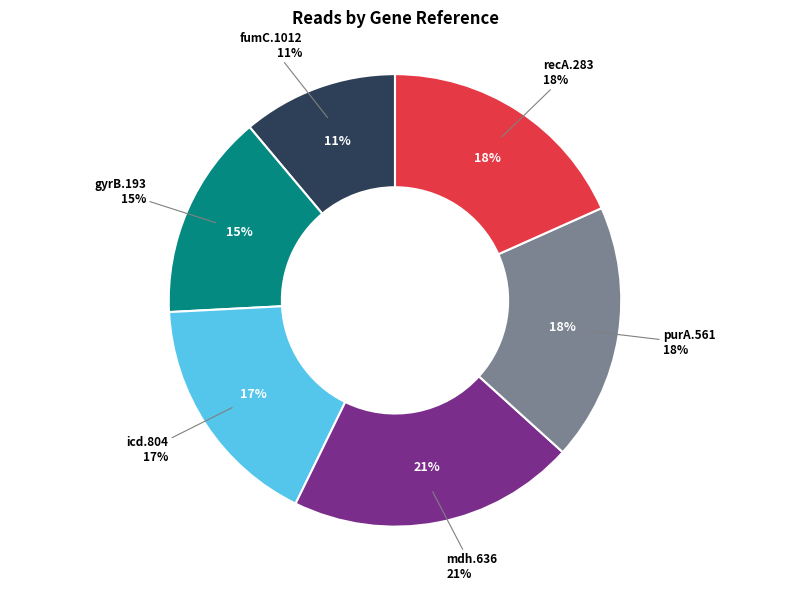

To the nearest percent, what is the difference between the icd.804 and fumC.1012 slice percentages?

6%